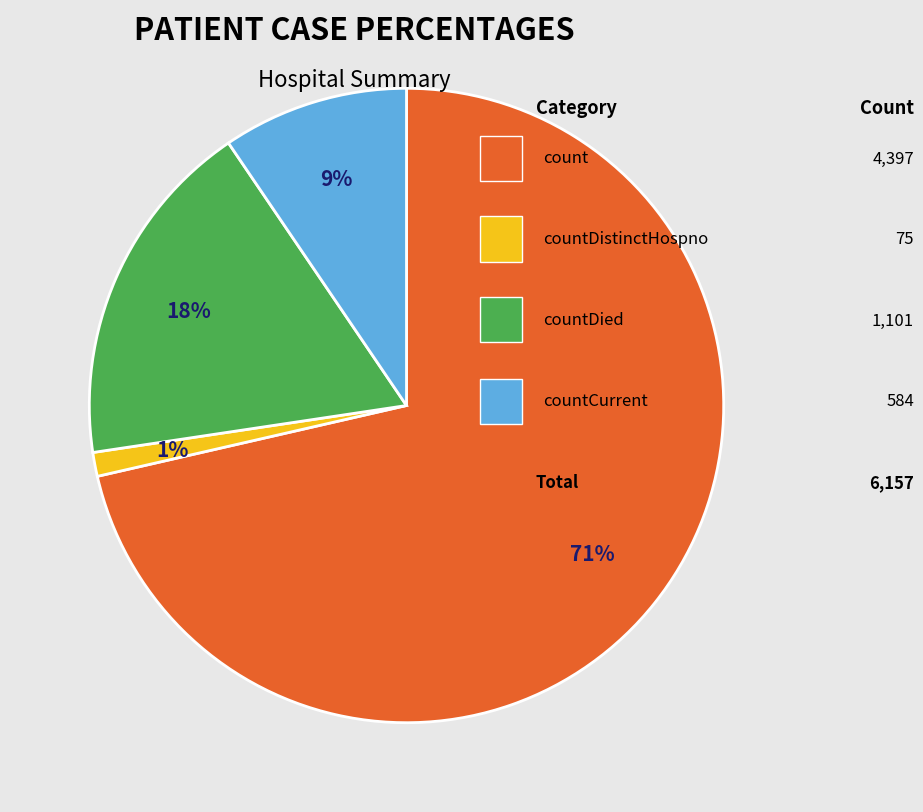

To the nearest percent, what is the average slice percentage?

25%